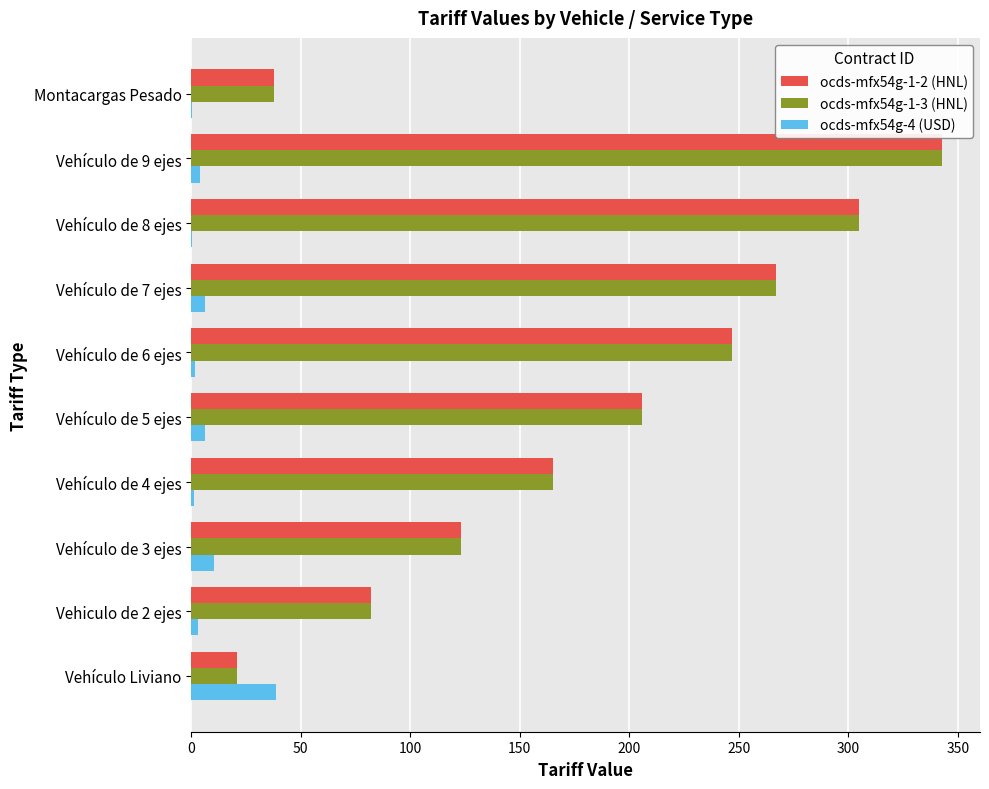

What are all the series names shown in the legend?

ocds-mfx54g-1-2 (HNL), ocds-mfx54g-1-3 (HNL), ocds-mfx54g-4 (USD)